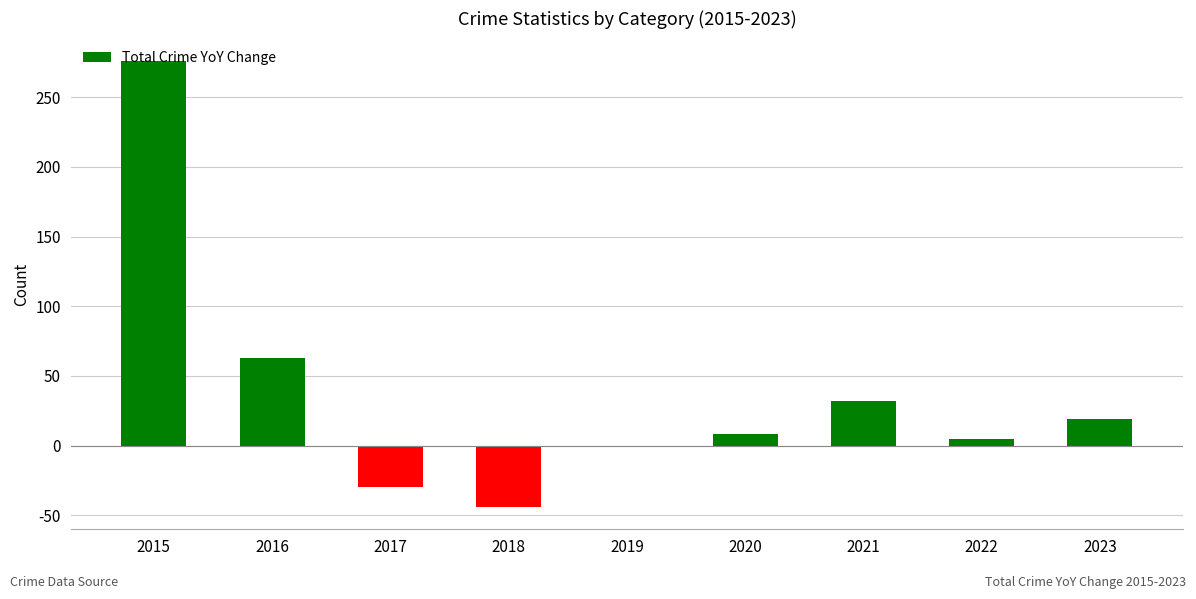

How many series are shown in this chart?

1